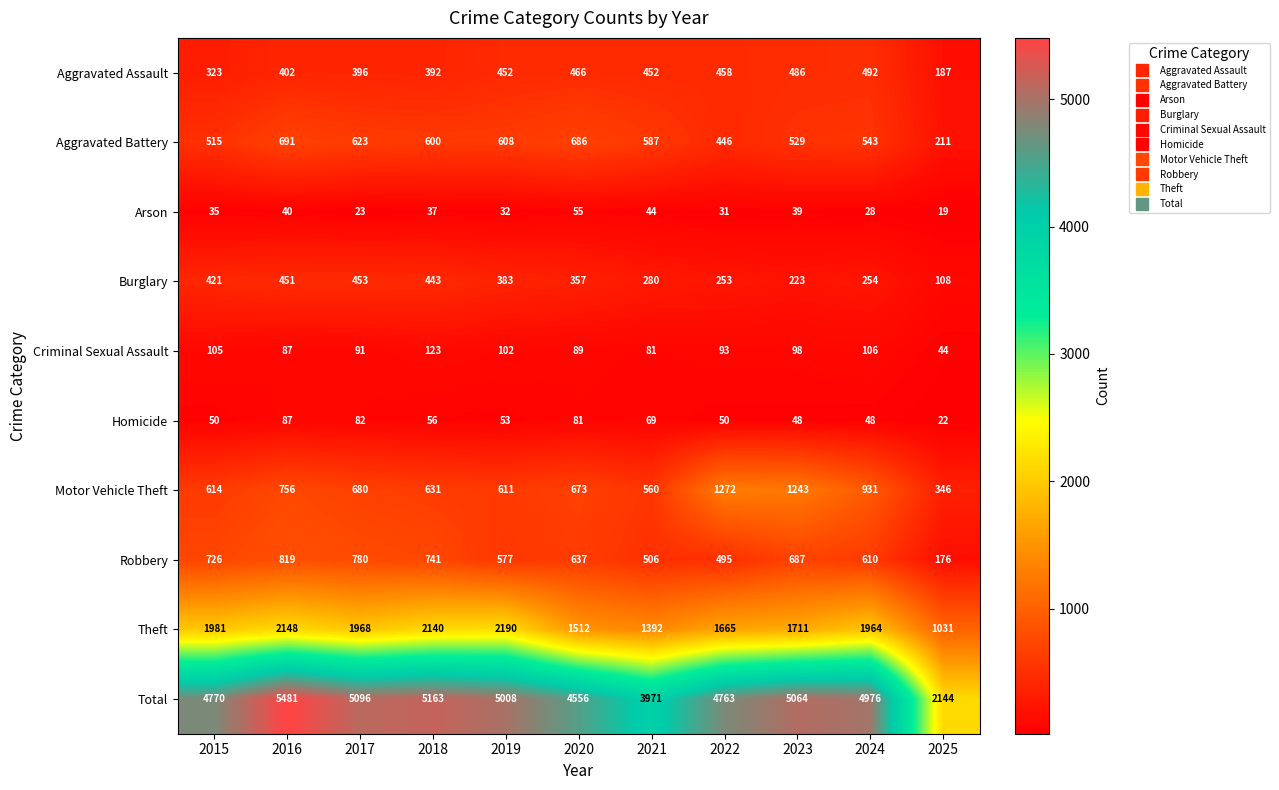

Where does the Theft series first go above 1964?

2015